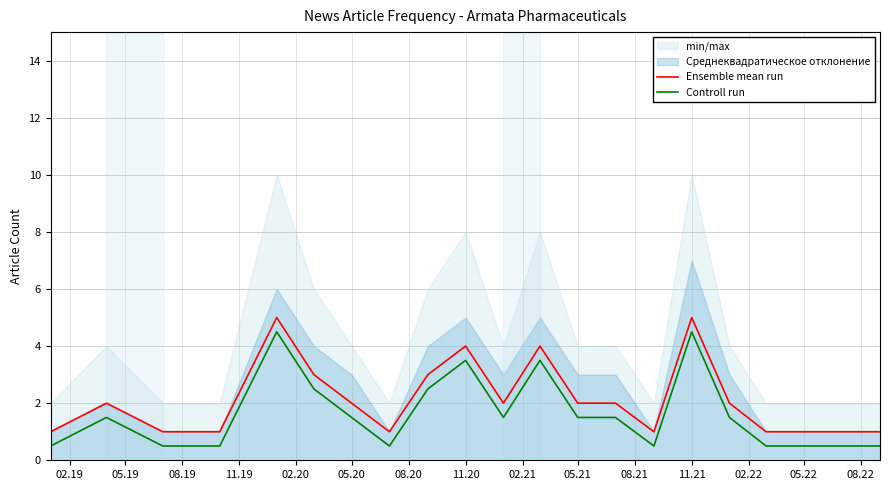

Does the chart have visible grid lines?

Yes